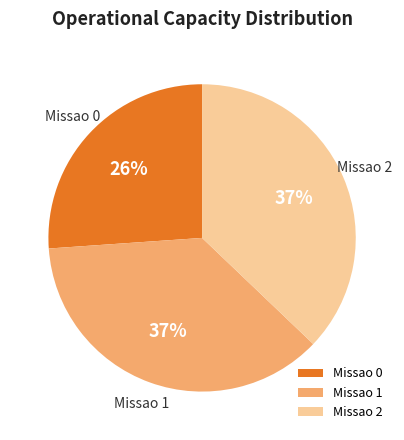

To the nearest percent, what is the combined percentage of Missao 0 and Missao 2?

63%